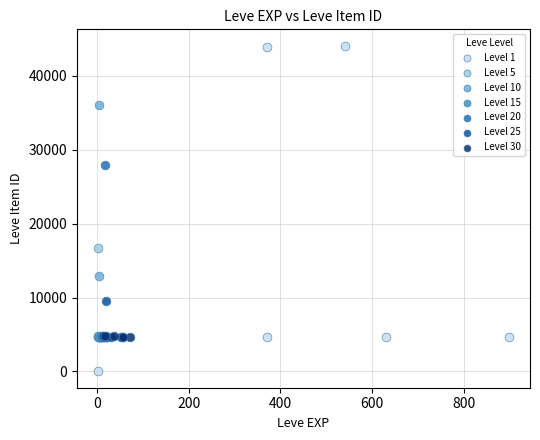

What are all the series names shown in the legend?

Level 1, Level 5, Level 10, Level 15, Level 20, Level 25, Level 30